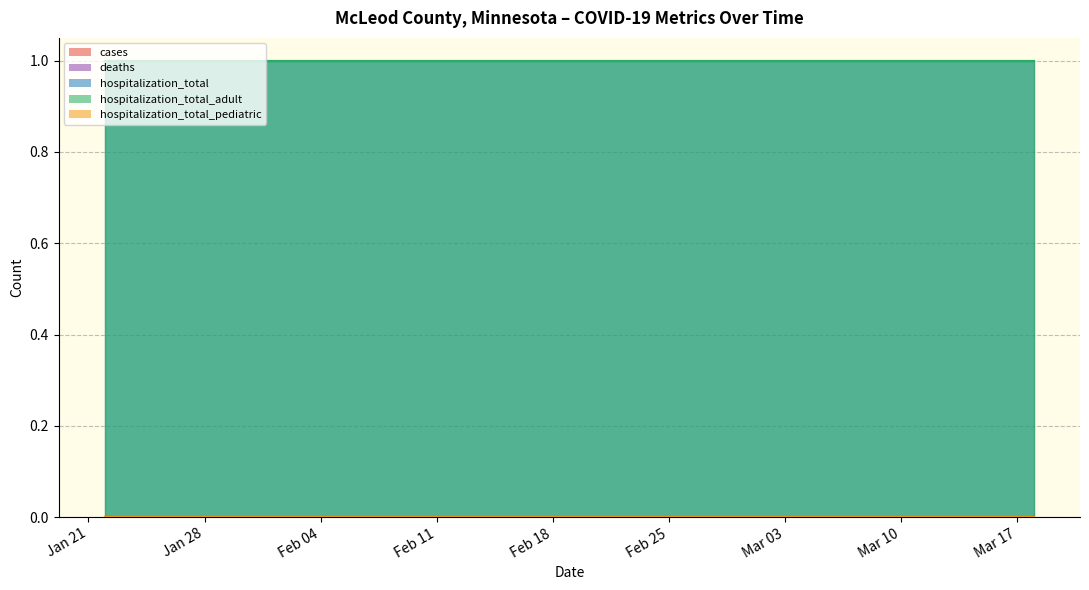

What is the total value across all series at 2020-02-21?

2